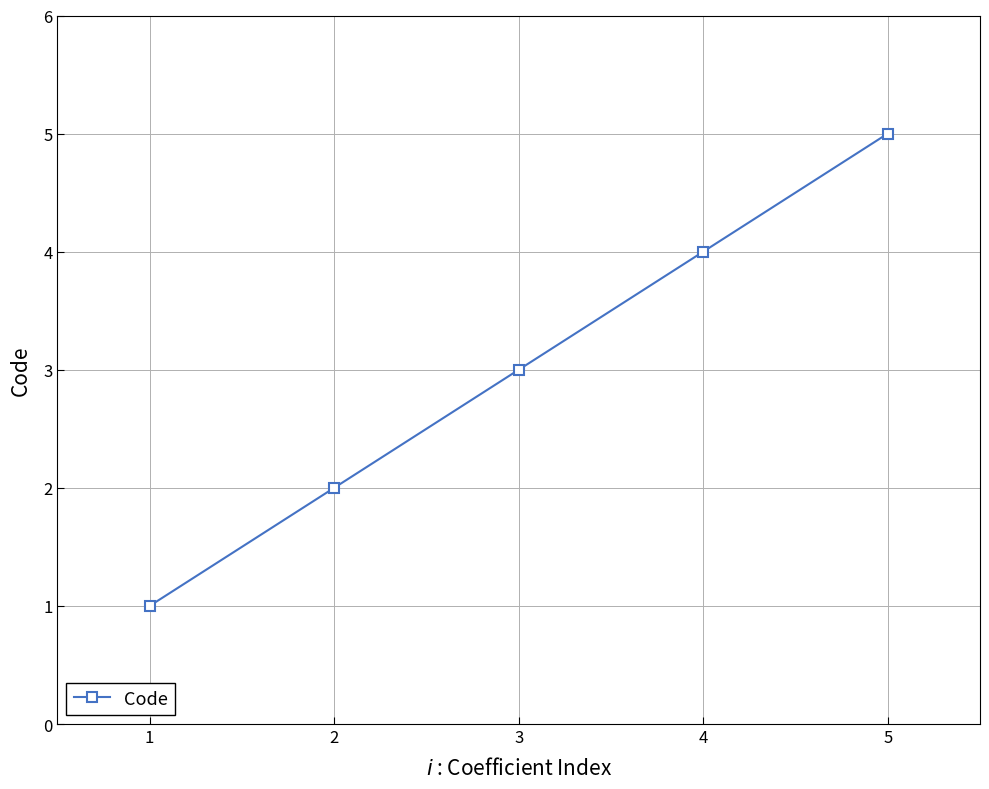

Rank the categories by value from lowest to highest.

1, 2, 3, 4, 5